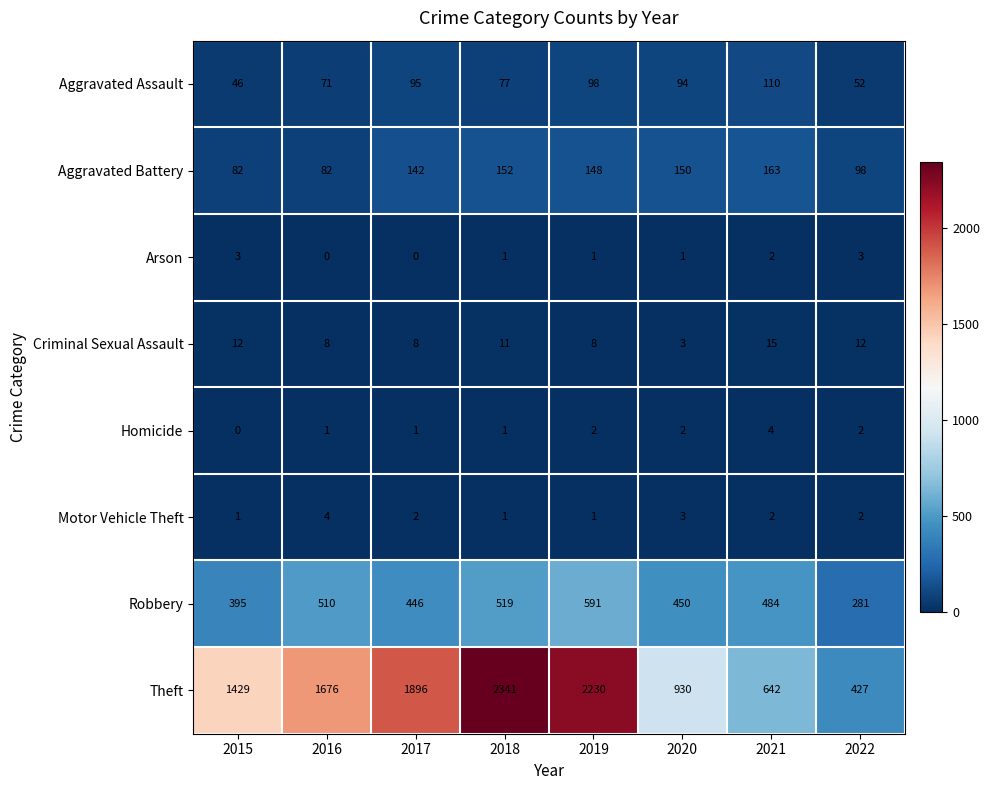

At which category does the chart reach its peak across all series?

2018